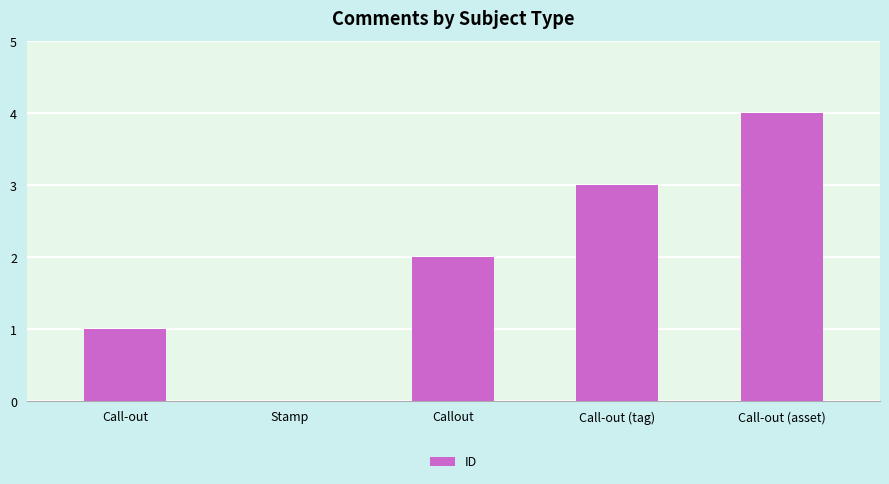

What is the sum of all values?

10